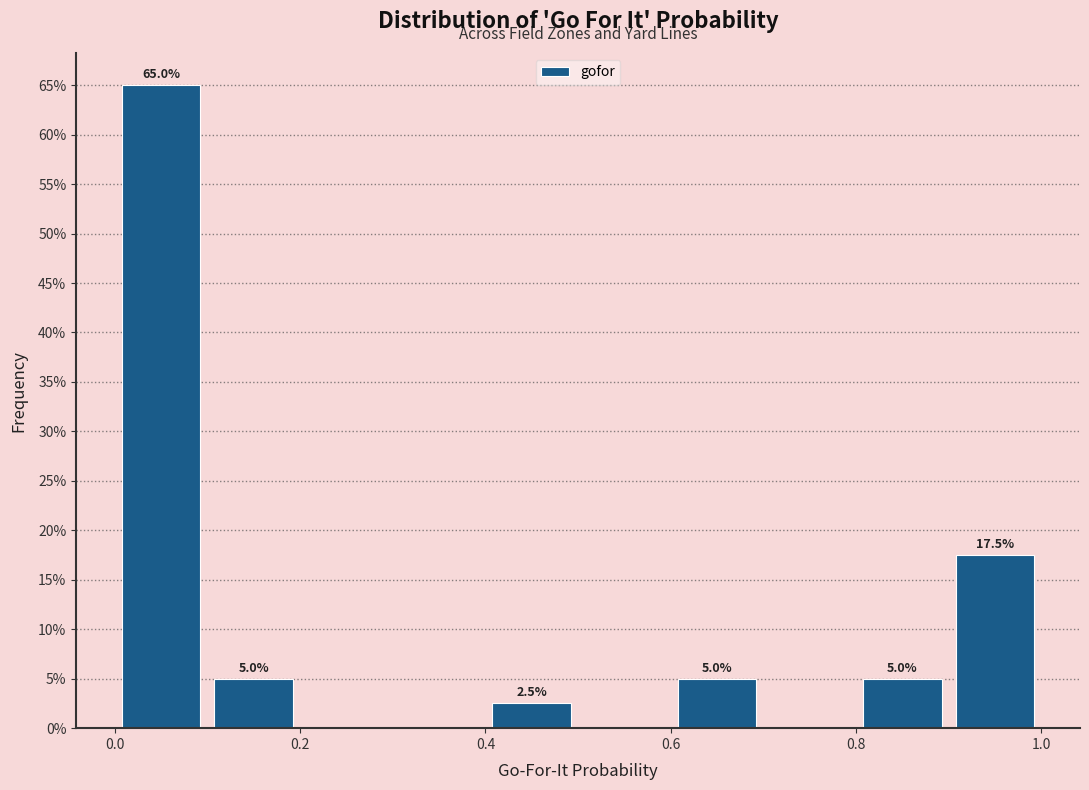

Which range on the x-axis has the tallest bar?

0.0 to 0.1